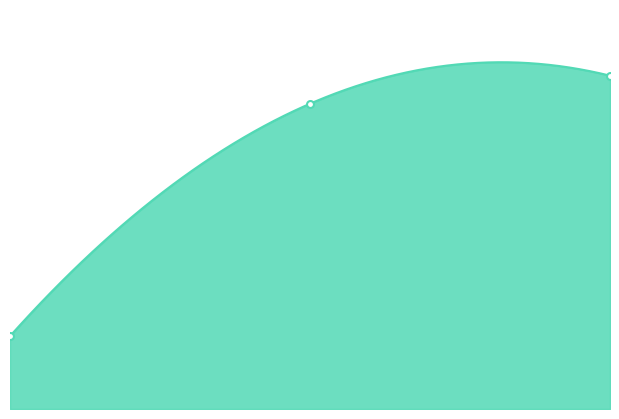

List the labels in order of value, smallest first.

0.00, 1.00, 2.00